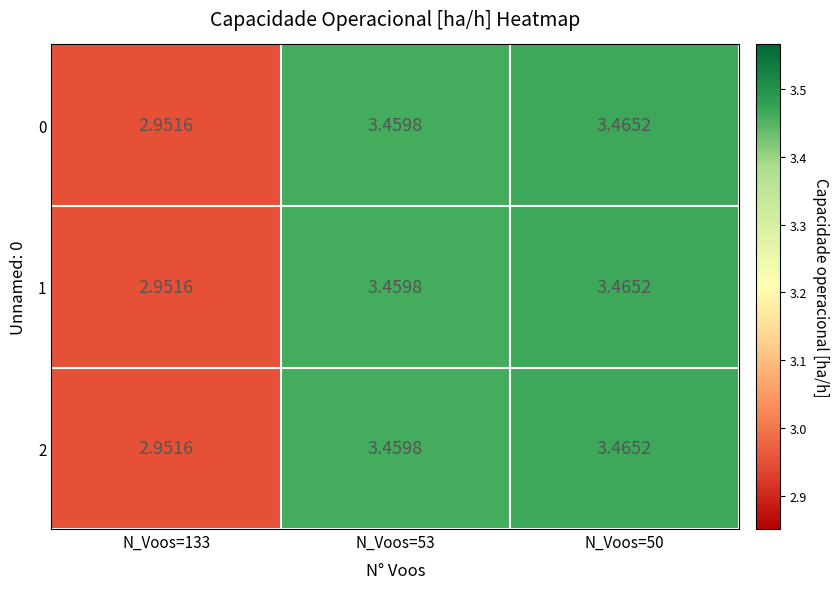

Is the value of 1 at N_Voos=50 greater than the value of 2 at N_Voos=53?

Yes